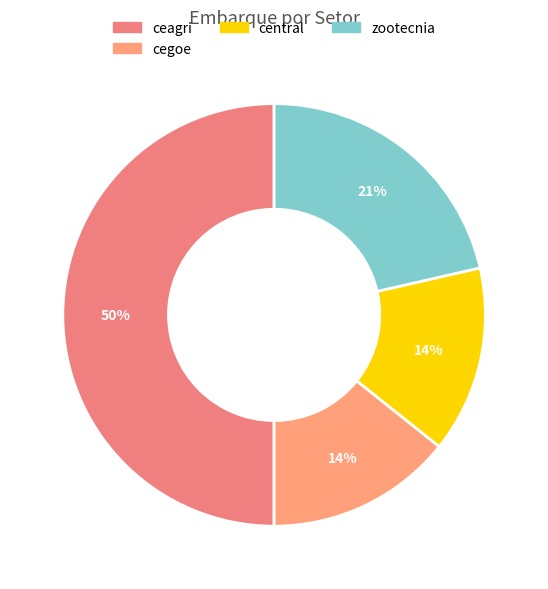

To the nearest percent, what is the difference between the largest and smallest slice percentages?

36%